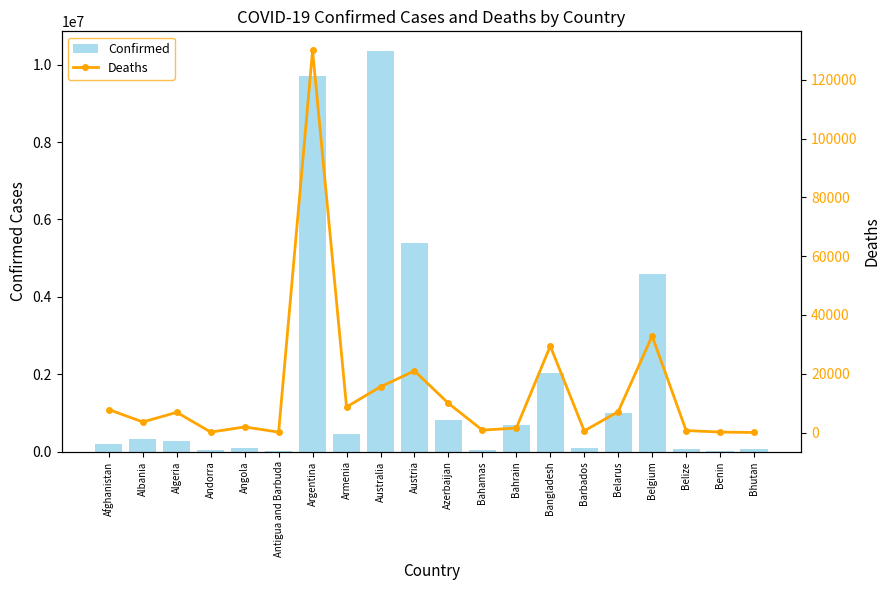

Reading right to left, extract all data points from this chart.

Confirmed: 62248	27782	68926	4602438	994037	103014	2034348	687591	37342	822959	5387830	10343747	444869	9717546	9106	103131	46449	270783	332772	202199
Deaths: 21	163	687	32846	7118	560	29415	1524	833	9937	20980	15569	8706	129979	146	1917	155	6881	3592	7818